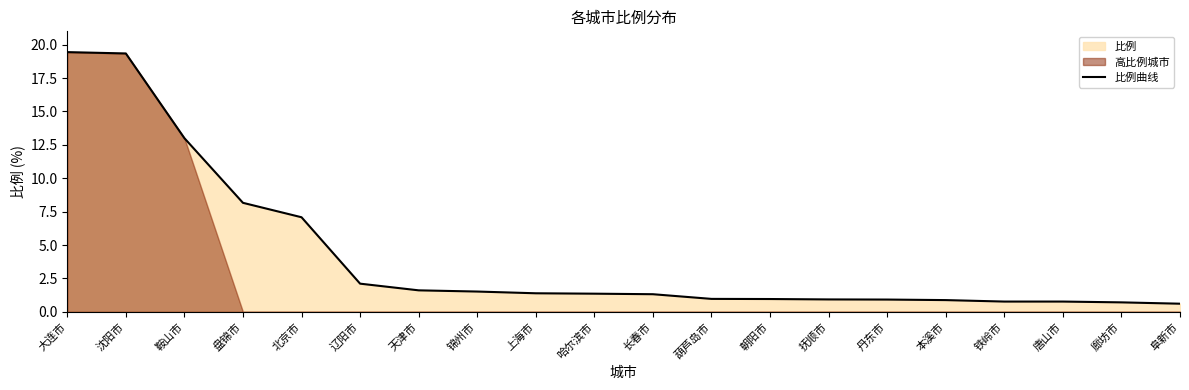

Reading left to right, transcribe all the data shown in this chart.

19.4	19.3	13.0	8.2	7.1	2.1	1.6	1.5	1.4	1.4	1.3	1.0	1.0	0.9	0.9	0.9	0.8	0.8	0.7	0.6